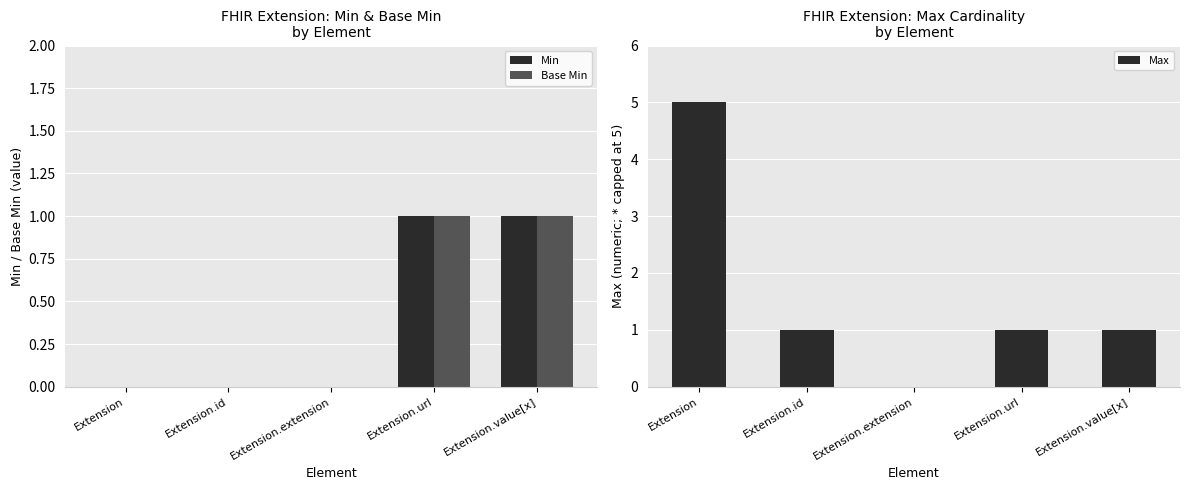

Which series changed the most between Extension and Extension.url?

Max